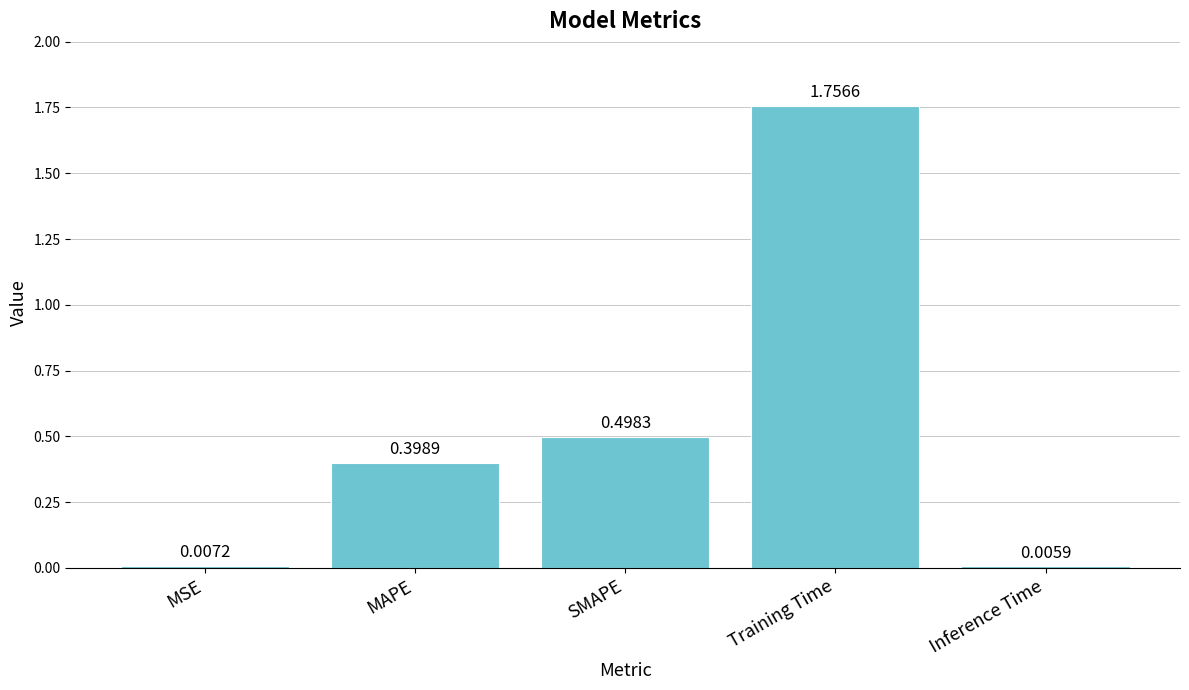

Between MAPE and SMAPE, which is larger?

SMAPE